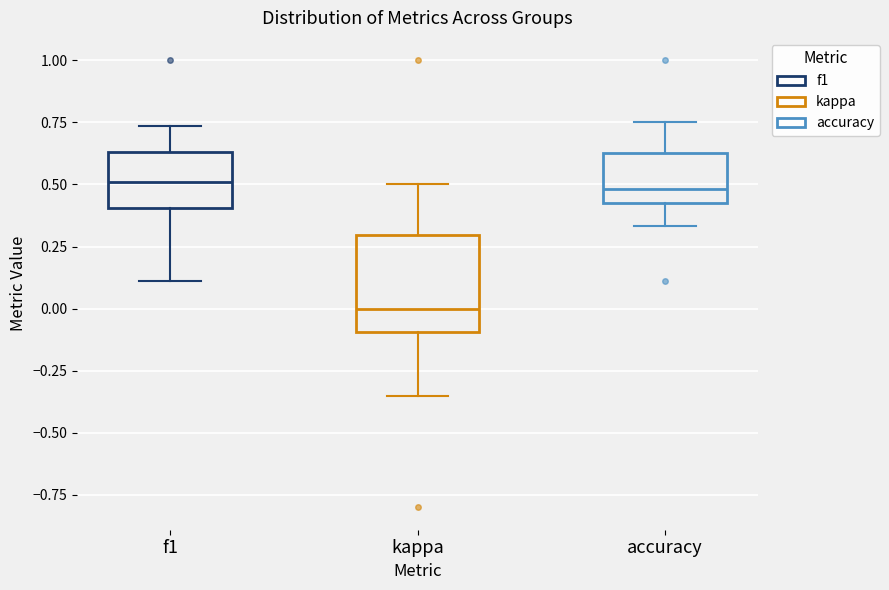

Where is the lower edge of the box for accuracy on the y-axis? The values are not printed on the chart, so give them approximately, as read against the axis.

0.40